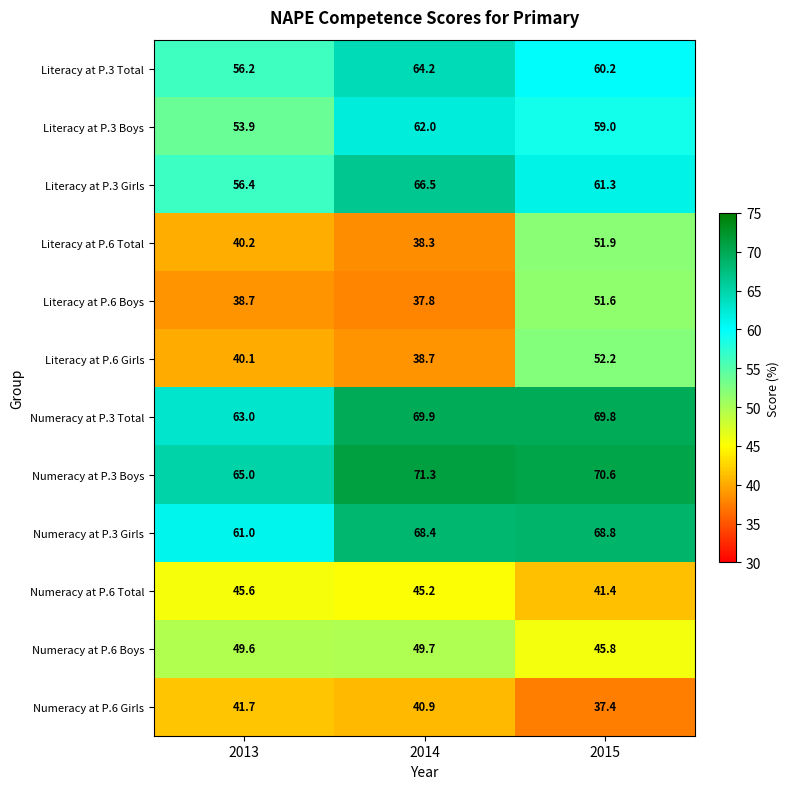

Where is Literacy at P.3 Total nearest to the value 60?

2015